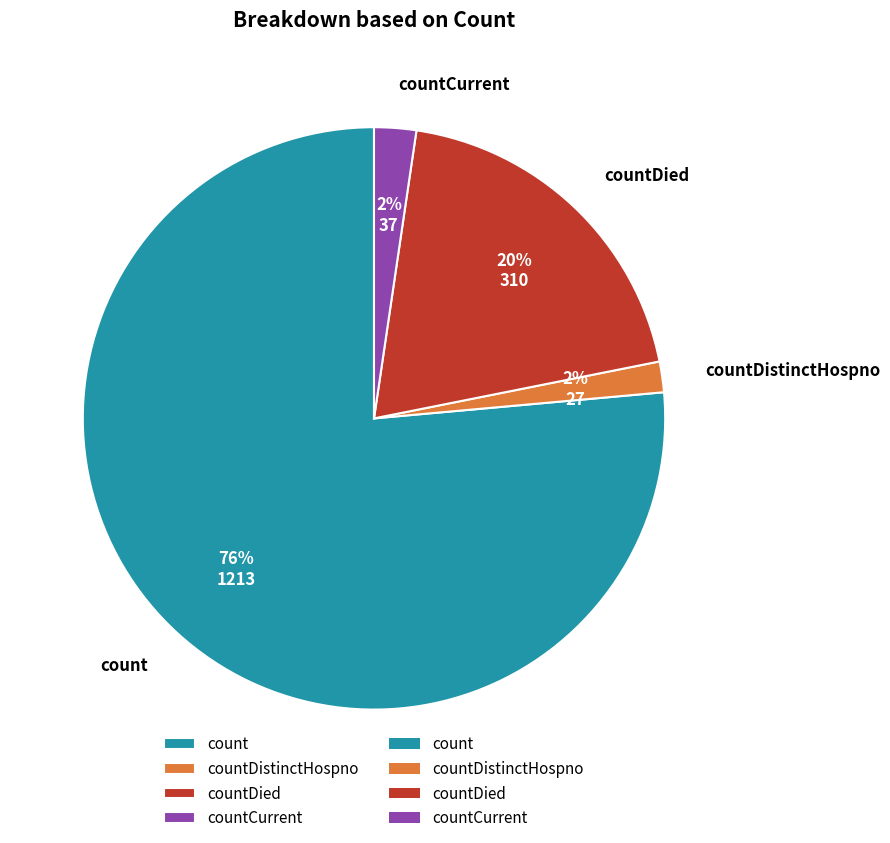

What percentage is the countDied slice, to the nearest percent?

20%